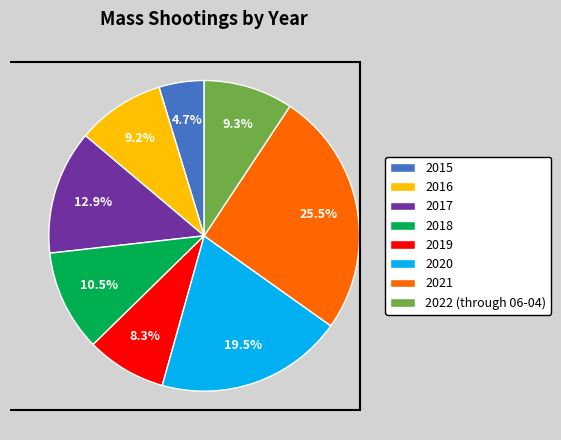

Combined, do 2019 and 2018 account for over 50%?

No